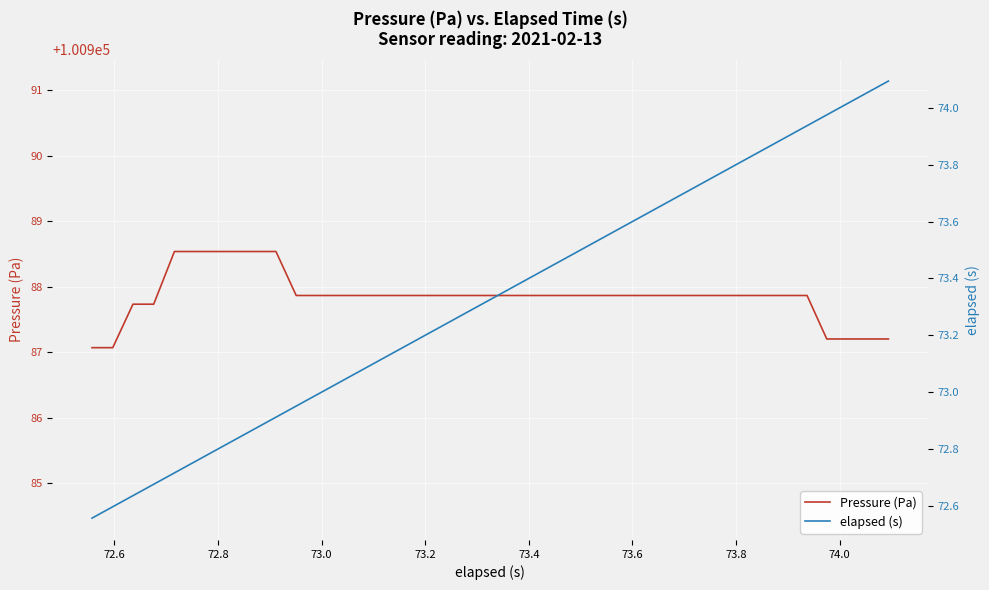

What is the average value of the Pressure (Pa) series?

100987.9